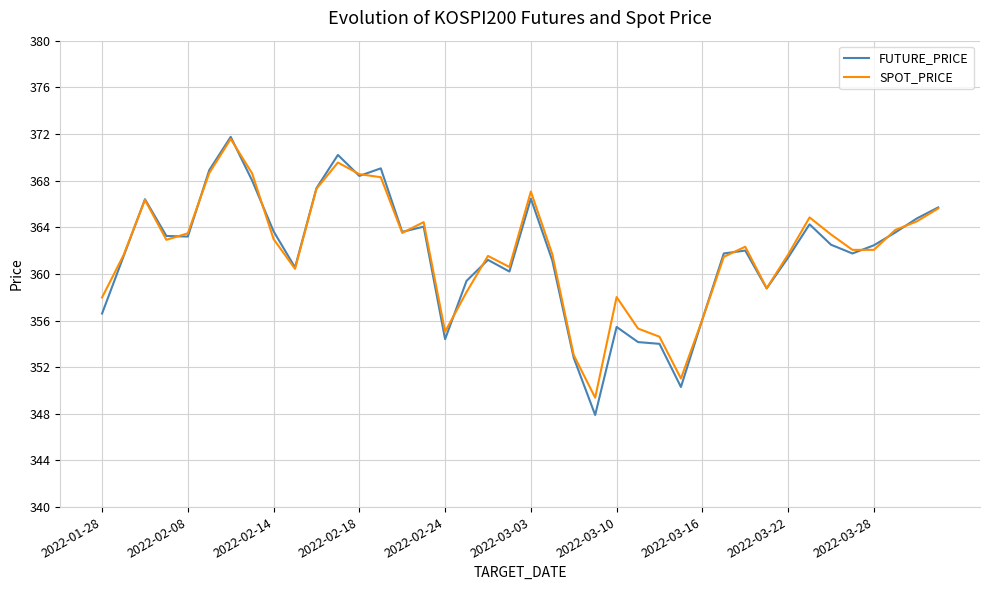

True or false: SPOT_PRICE and FUTURE_PRICE cross at least once.

True